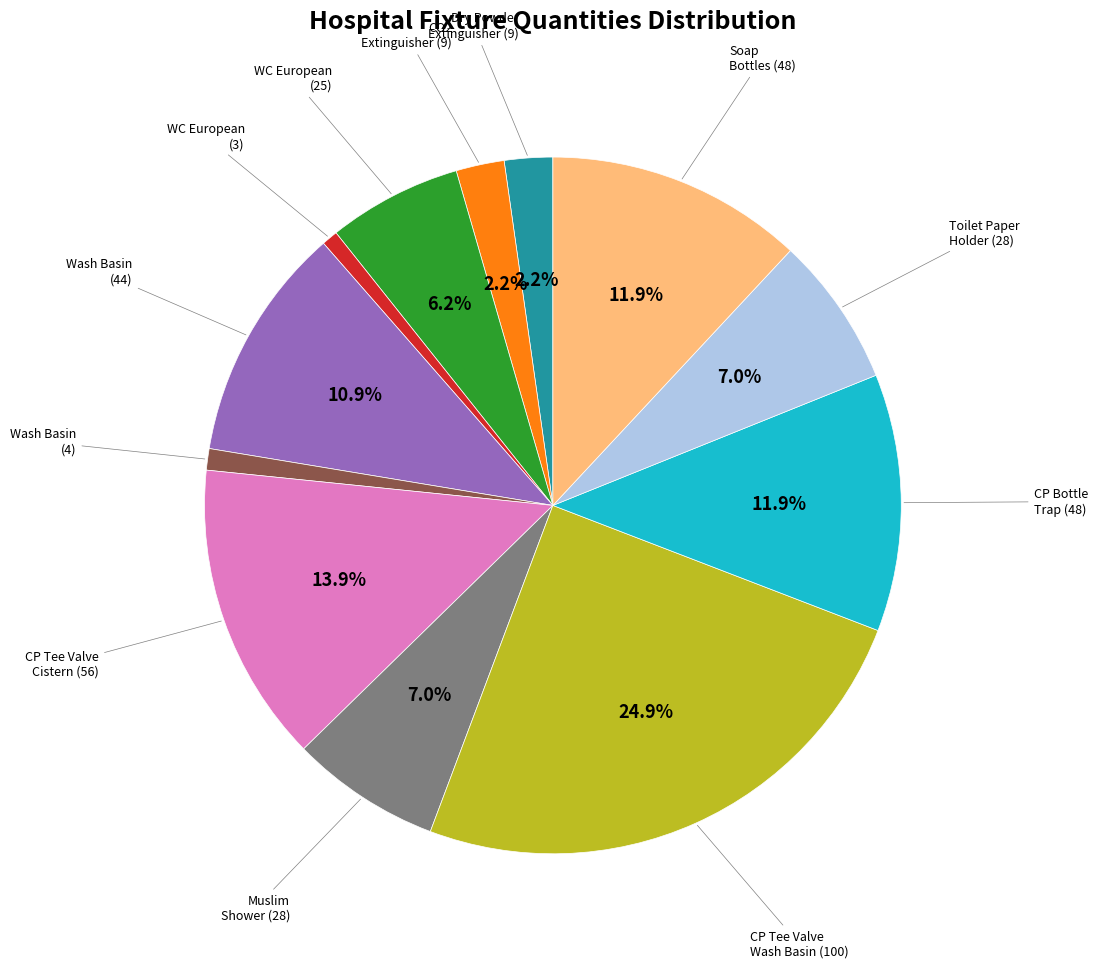

Is there any slice that represents more than half of the pie?

No